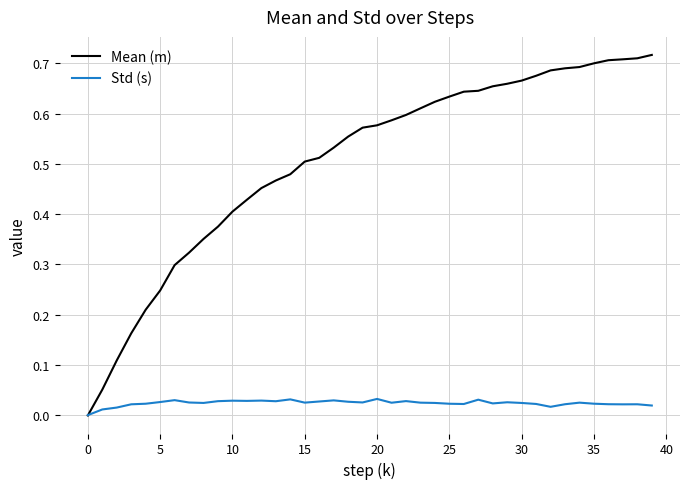

Rank the series by their maximum value, from highest to lowest.

Mean (m), Std (s)